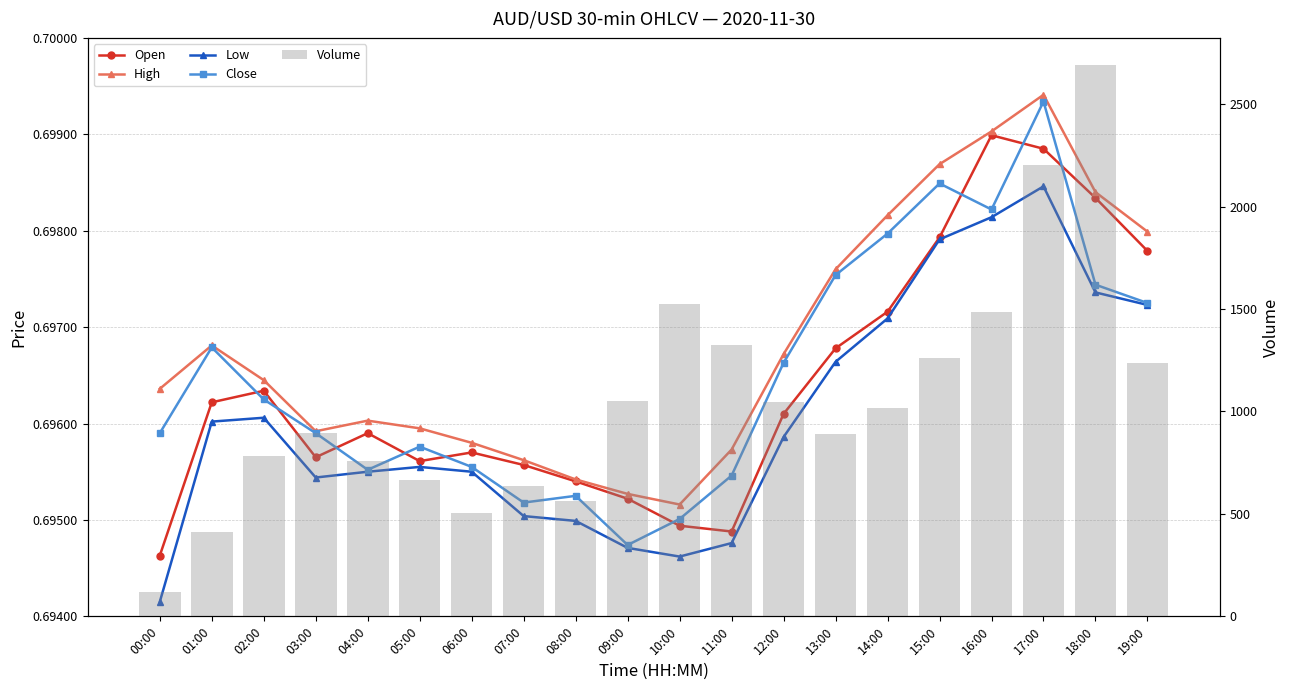

What is the difference between the Volume values at 00:00 and 07:00?

515.0